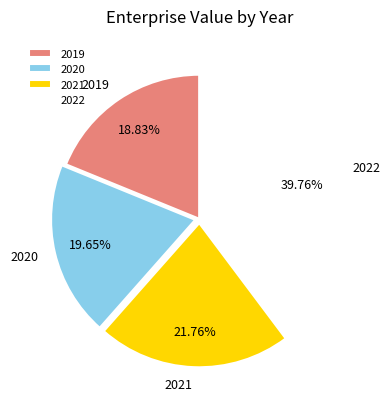

To the nearest percent, what is the combined percentage of 2021 and 2019?

41%